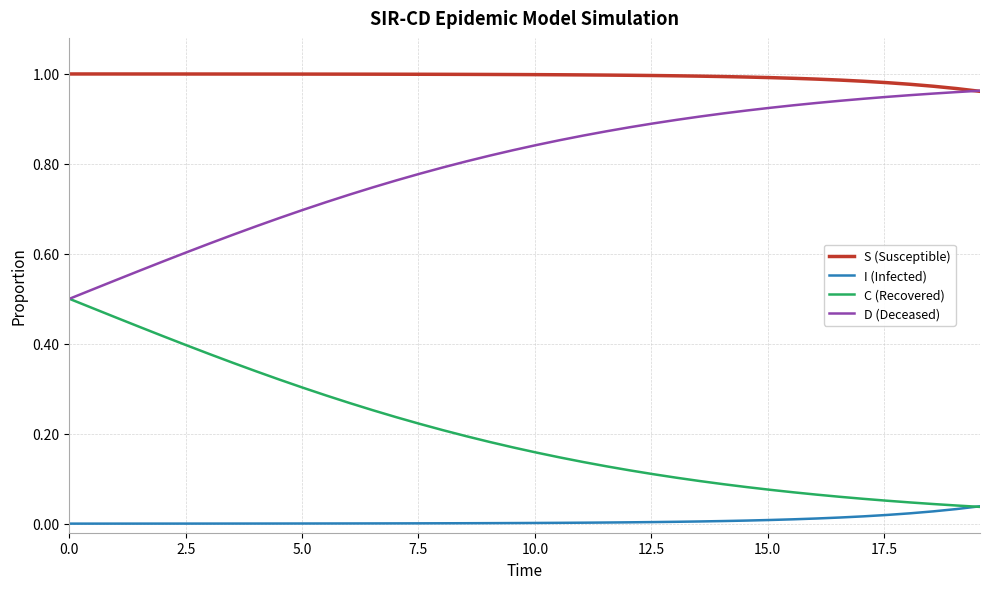

Which series has the largest total across all categories?

S (Susceptible)